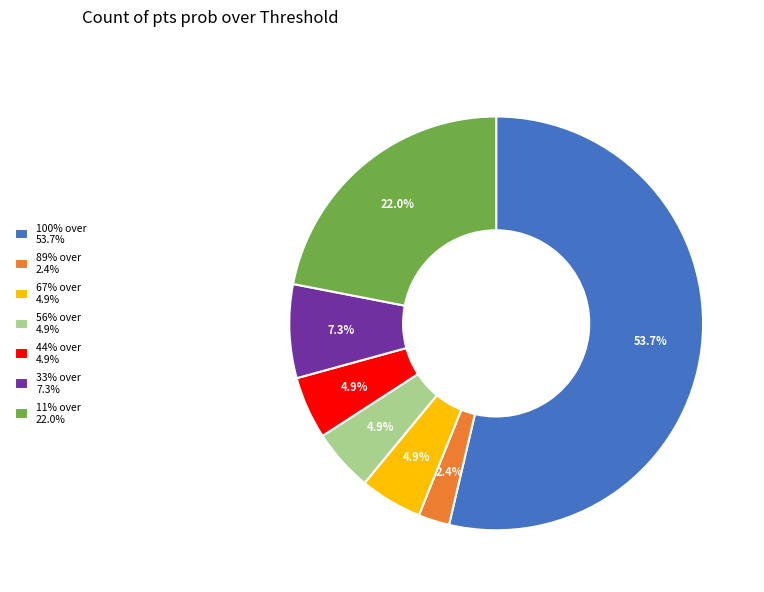

Is there a majority slice in this chart?

Yes